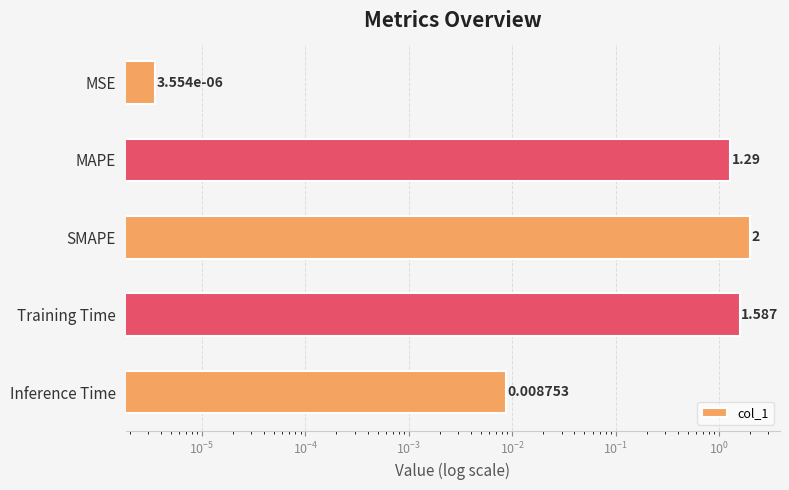

Which has a higher value, SMAPE or MSE?

SMAPE